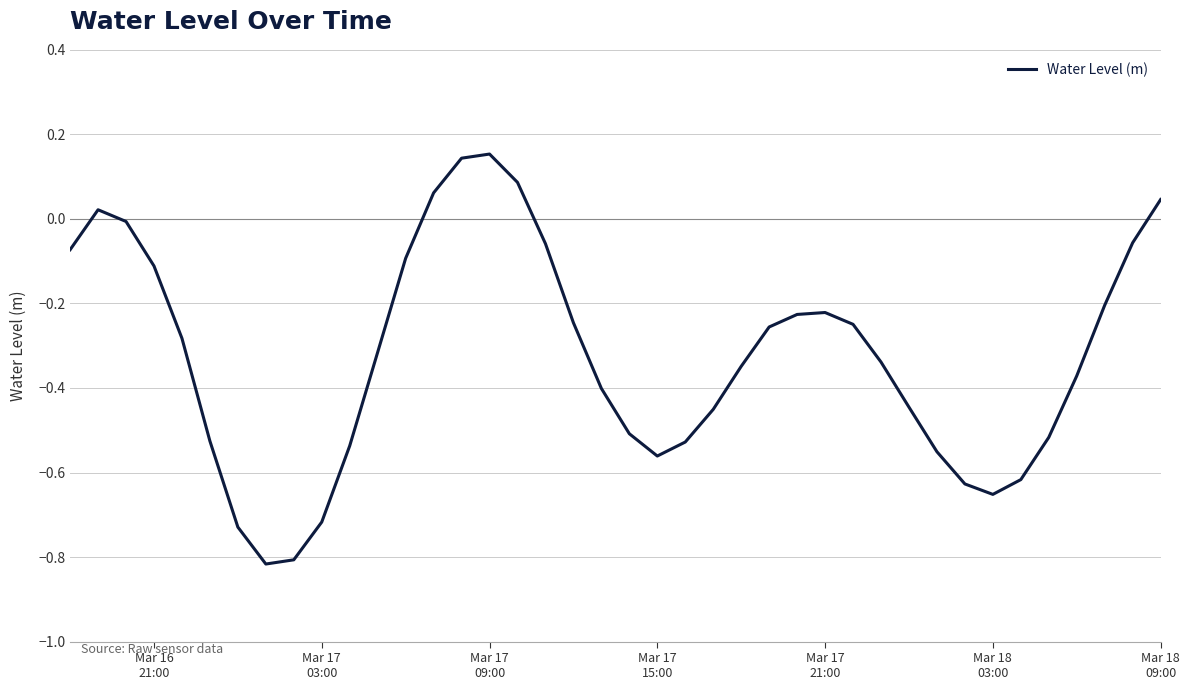

Reading left to right, list all the values displayed in this chart.

-0.1	0.0	-0.0	-0.1	-0.3	-0.5	-0.7	-0.8	-0.8	-0.7	-0.5	-0.3	-0.1	0.1	0.1	0.2	0.1	-0.1	-0.2	-0.4	-0.5	-0.6	-0.5	-0.5	-0.3	-0.3	-0.2	-0.2	-0.2	-0.3	-0.4	-0.6	-0.6	-0.7	-0.6	-0.5	-0.4	-0.2	-0.1	0.0